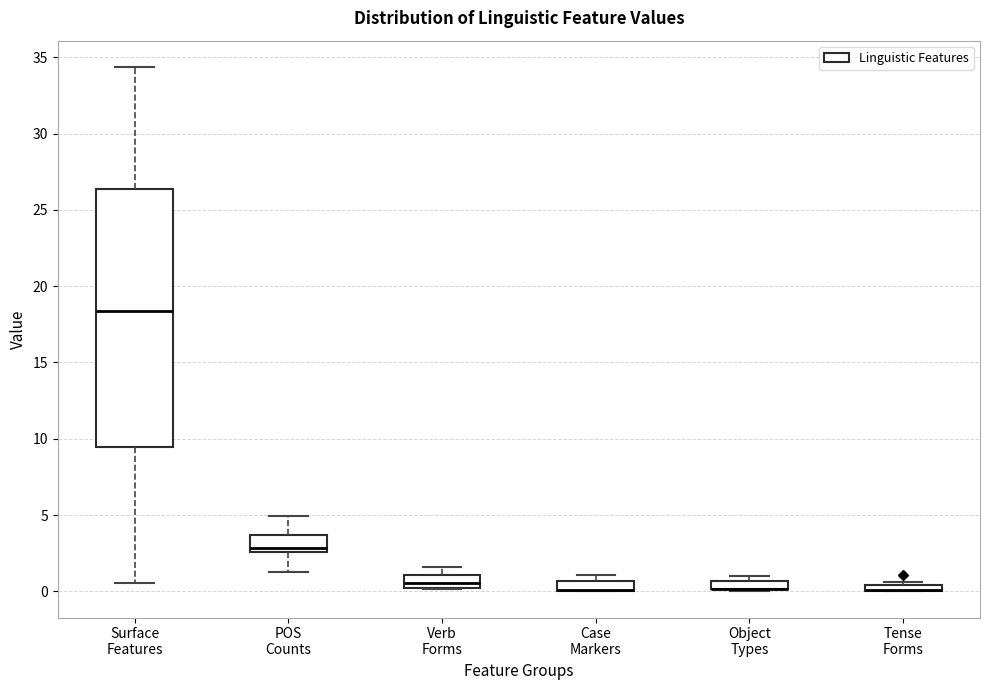

Where is the upper edge of the box for Tense Forms on the y-axis? The values are not printed on the chart, so give them approximately, as read against the axis.

0.5